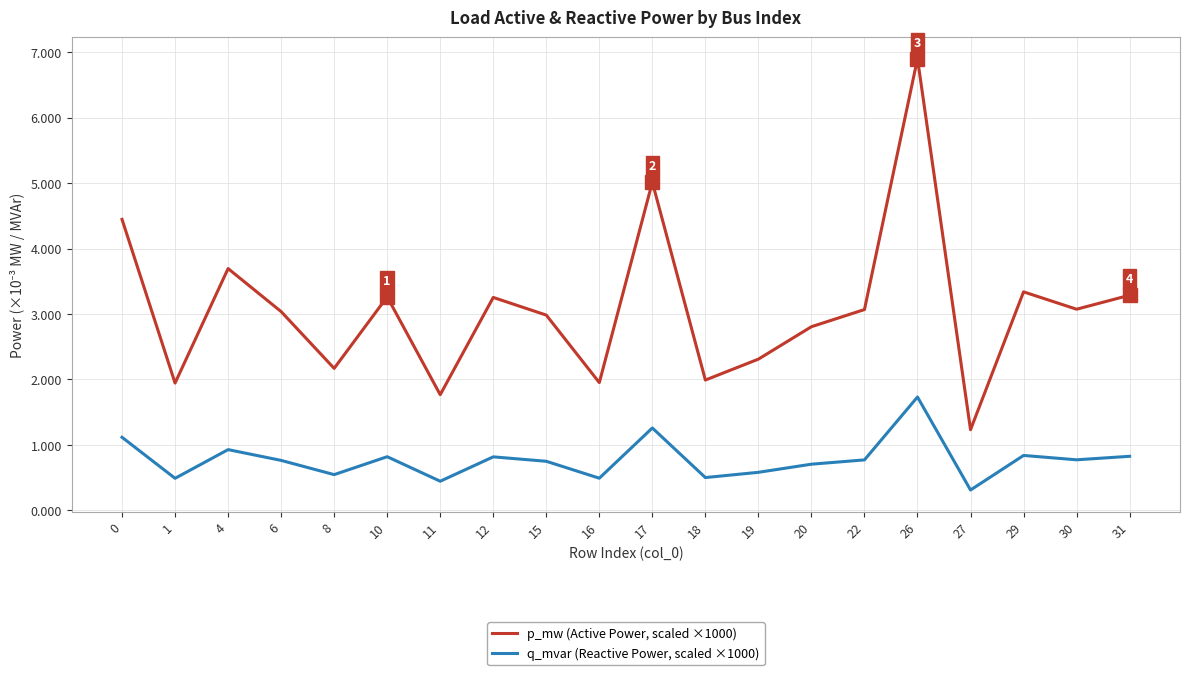

What is the difference between the second highest and second lowest values in the q_mvar (Reactive Power, scaled ×1000) series?

0.8